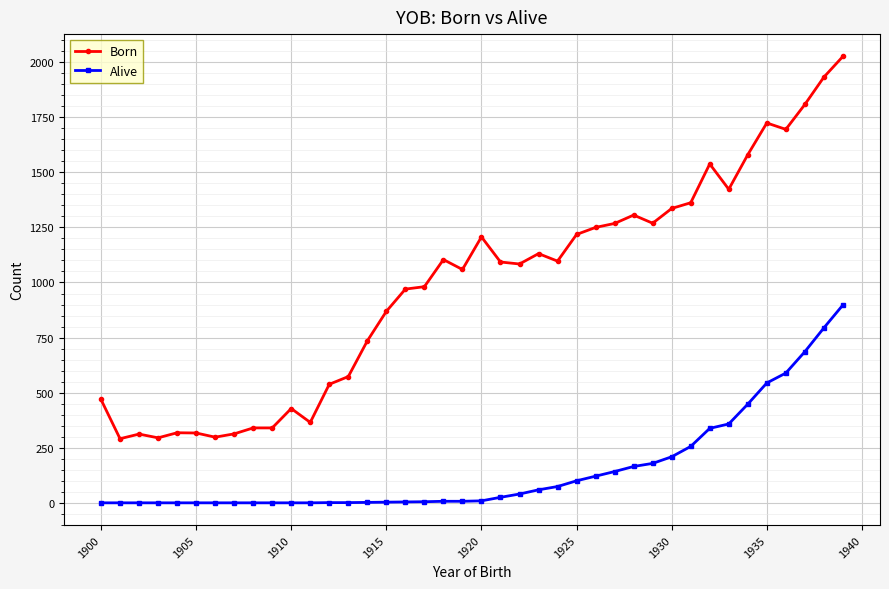

What is the sum of all Alive values?

6064